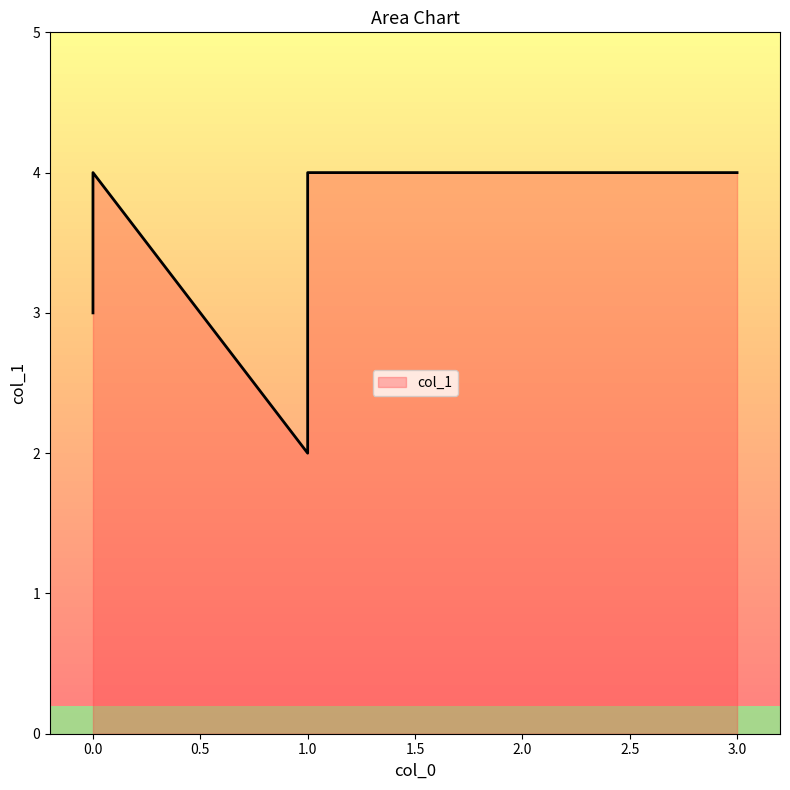

Rank the categories by value from lowest to highest.

1, 0, 3, 2, 0, 1